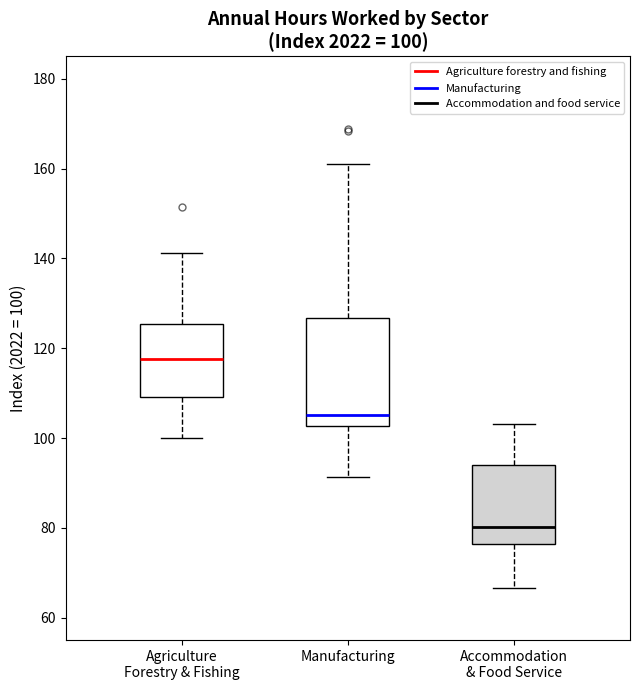

Which box is the tallest, from its lower edge to its upper edge?

Manufacturing